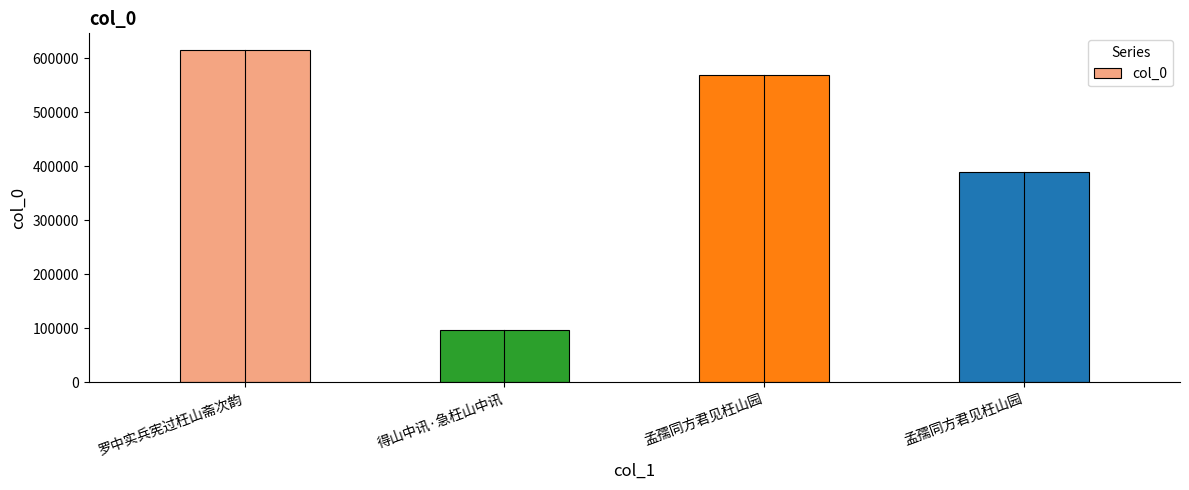

Reading left to right, what are all the values shown in this chart?

罗中实兵宪过枉山斋次韵=615109	得山中讯·急枉山中讯=97107	孟孺同方君见枉山园=569275	孟孺同方君见枉山园=388537